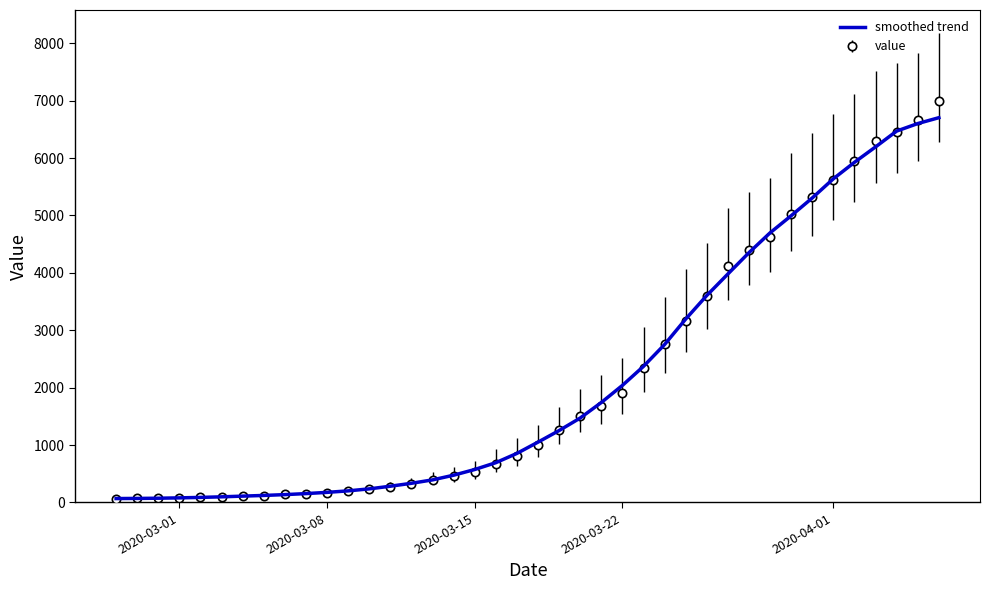

Which series has the largest range (max minus min)?

value